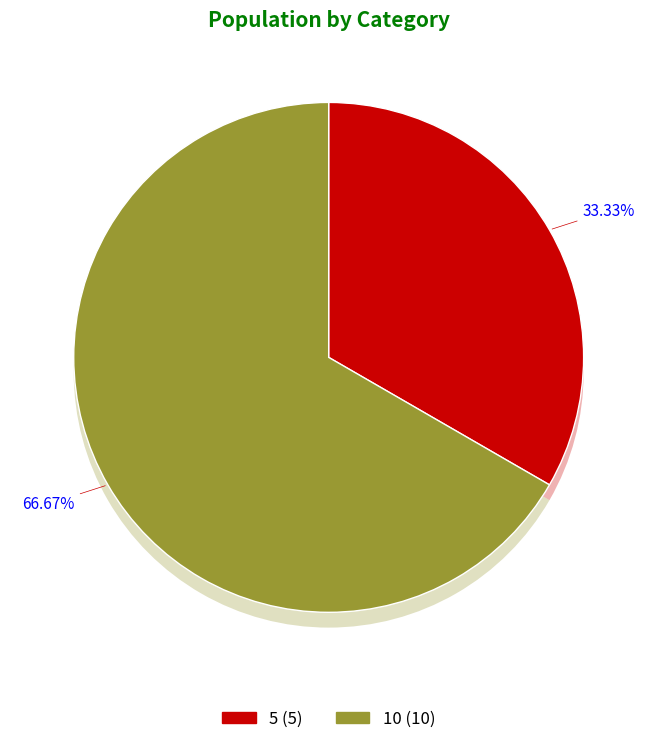

How many slices are in this pie chart?

2